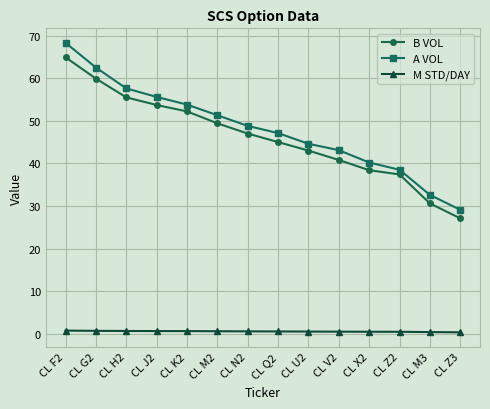

What is the difference between the B VOL values at CL K2 and CL Z3?

25.1